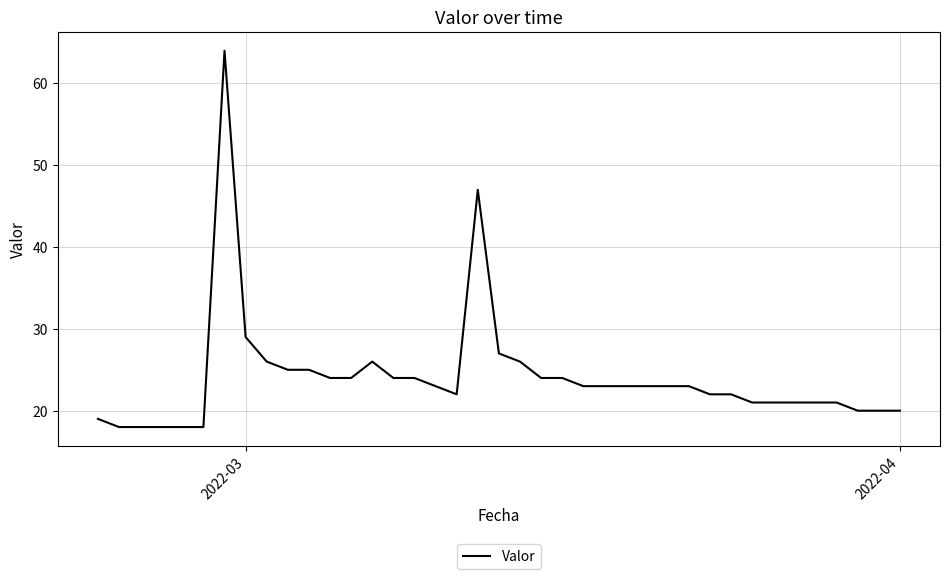

What is the minimum value shown in the chart?

18